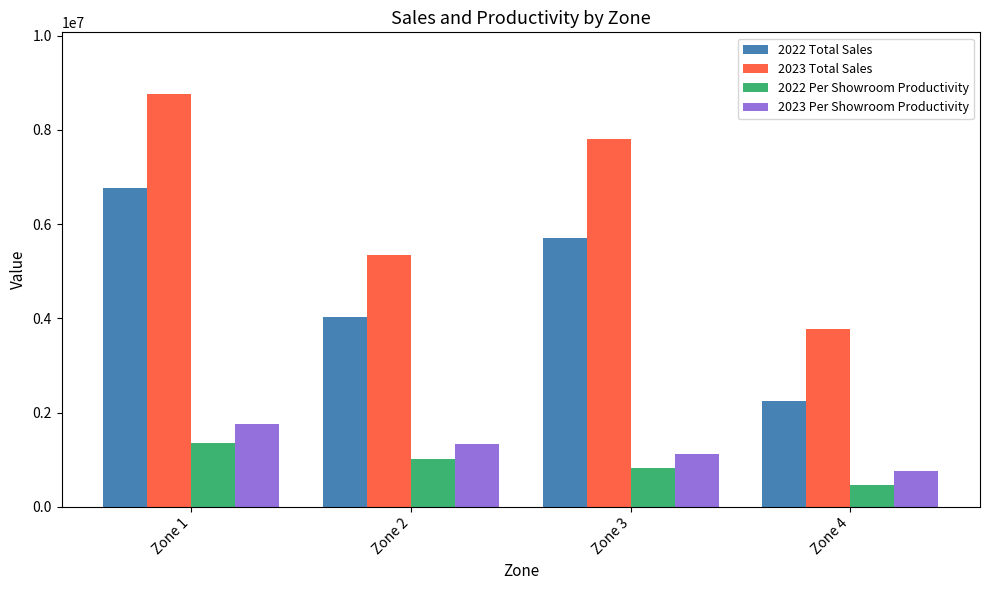

Reading left to right, what are all the values shown in this chart?

2022 Total Sales: 6770000	4024000	5702000	2254000
2023 Total Sales: 8760000	5352000	7812000	3778000
2022 Per Showroom Productivity: 1354000	1006000	814571	450800
2023 Per Showroom Productivity: 1752000	1338000	1116000	755600